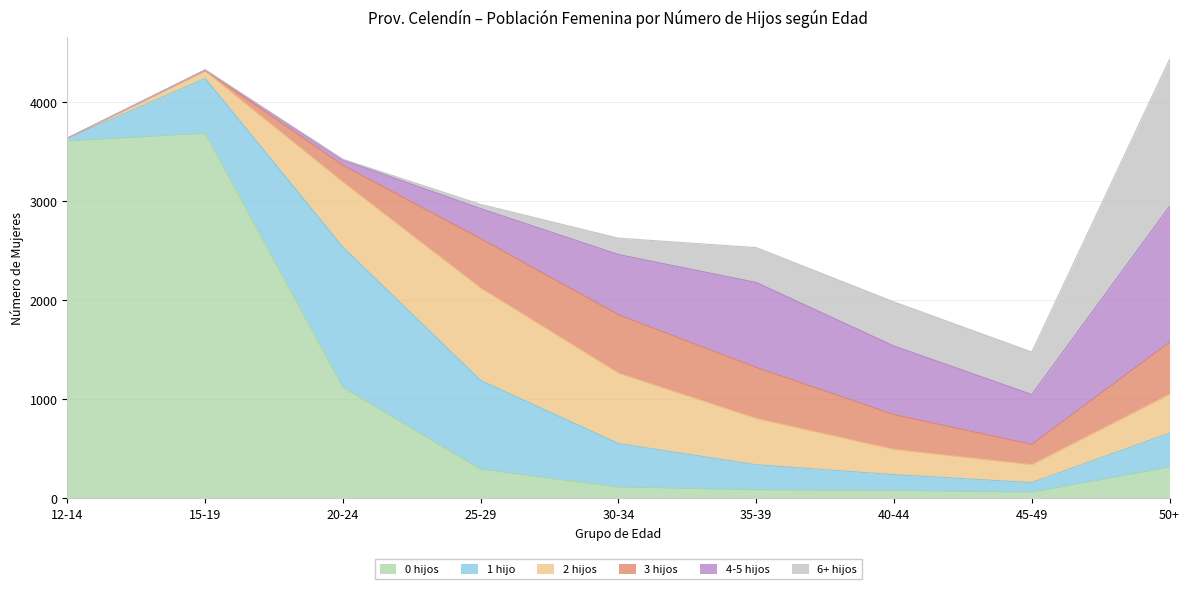

The value of 6+ hijos at 12-14 is 0. True or false?

True